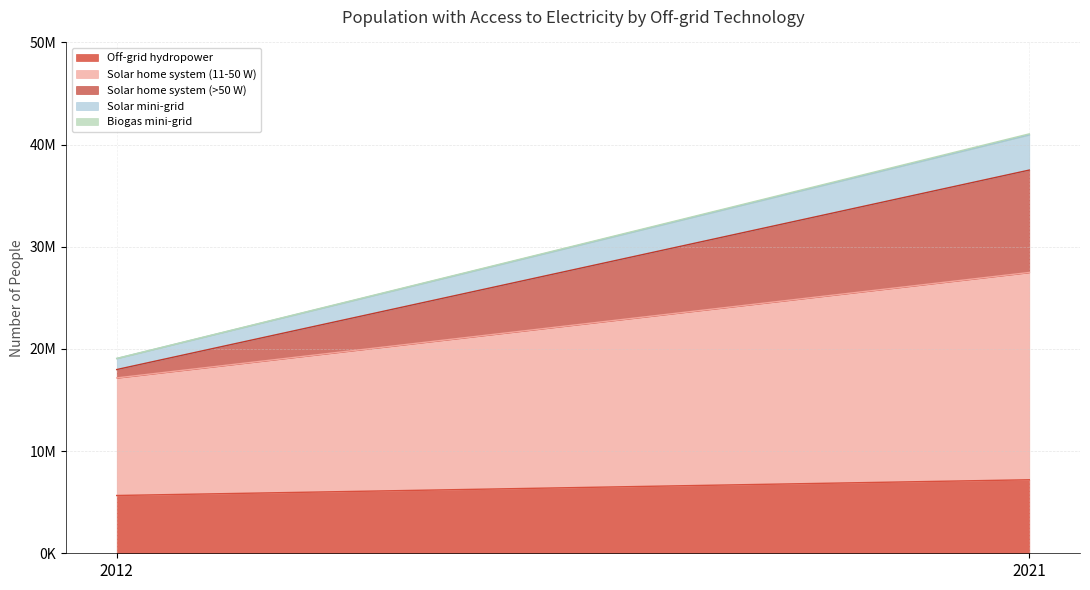

Between 2012 and 2021, which series saw the biggest shift?

Solar home system (>50 W)